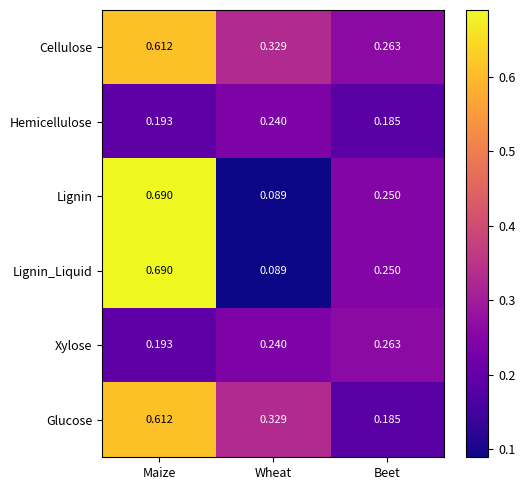

Count the number of data series in this chart.

6